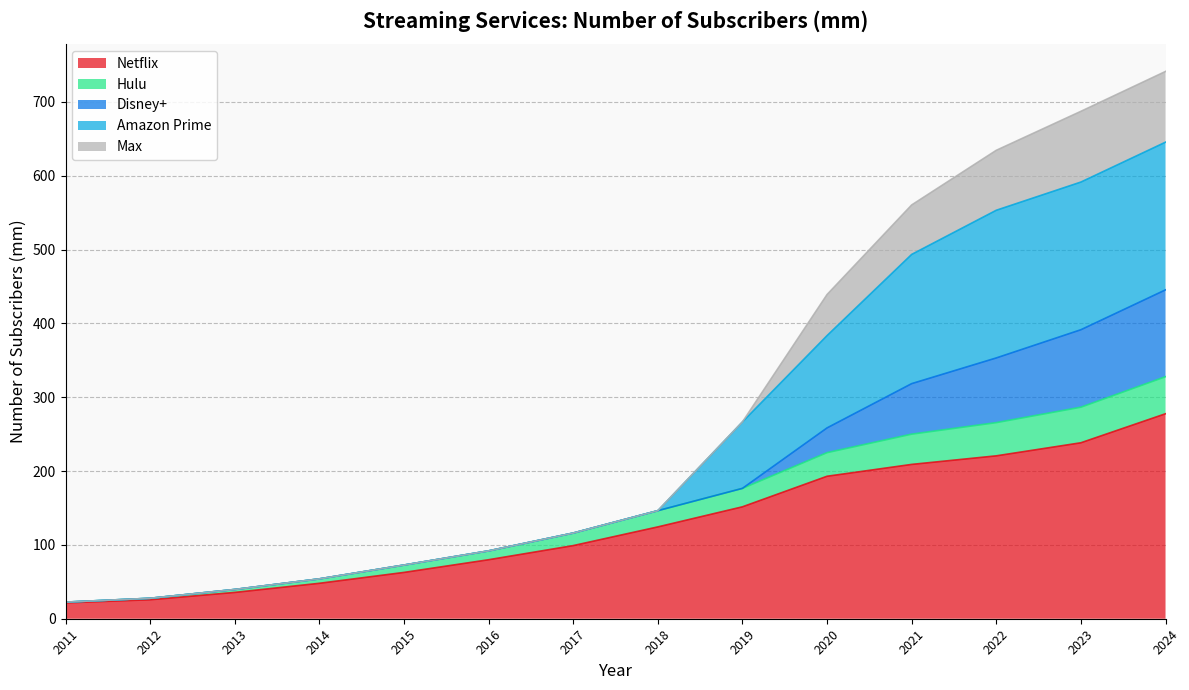

Where does the Netflix series first go above 124?

2018